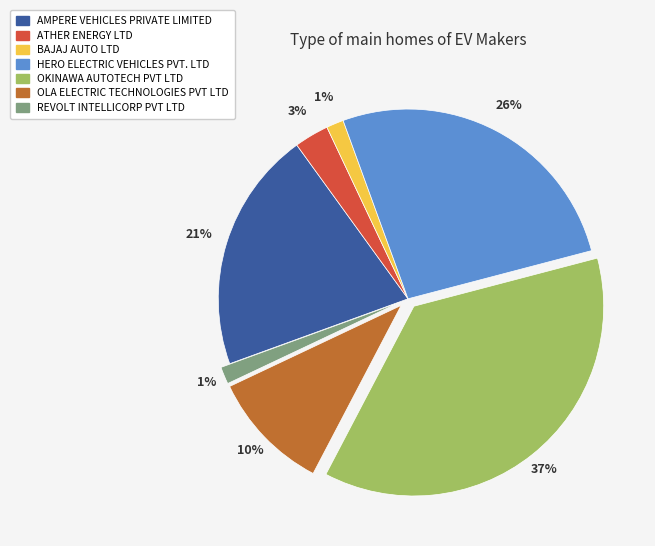

Is there a majority slice in this chart?

No